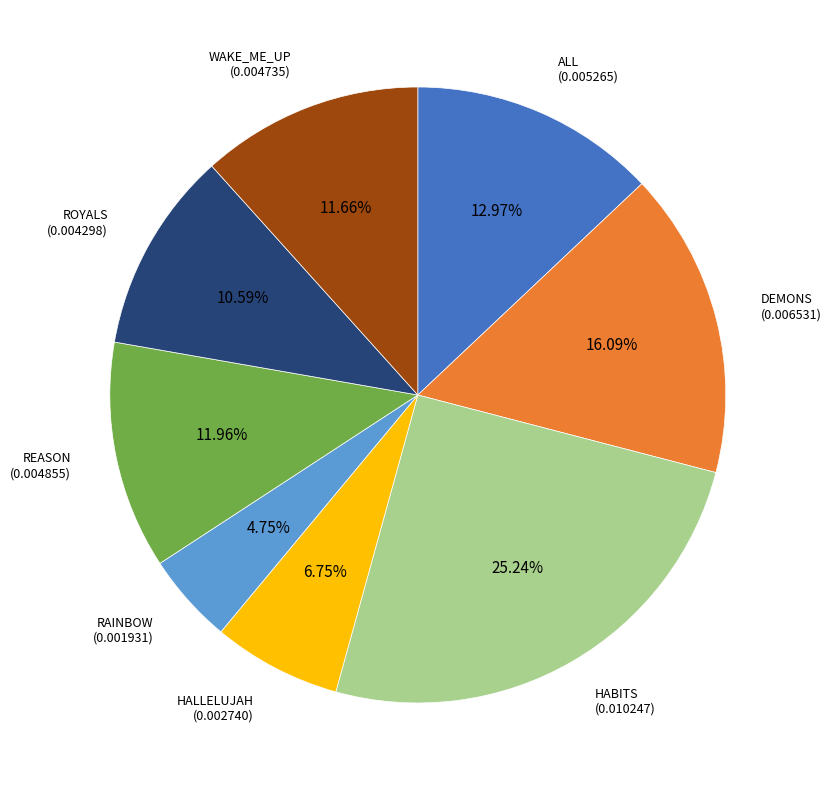

True or false: HABITS accounts for 34% of the total.

False